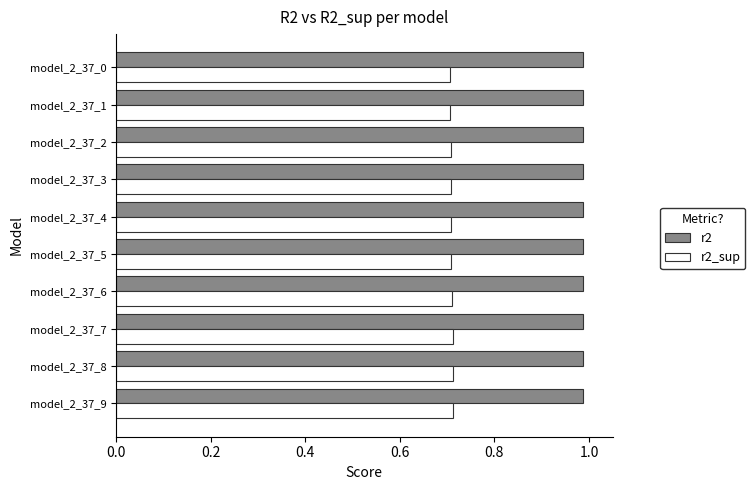

True or false: r2_sup has a value of 0.7 at model_2_37_7.

True